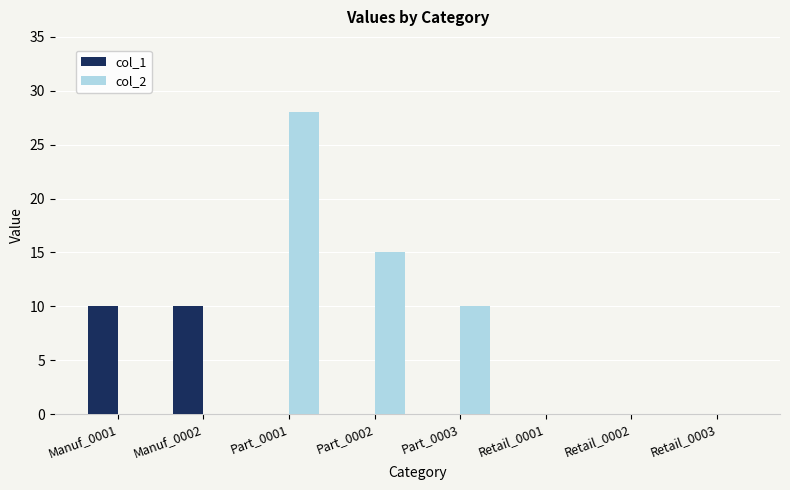

Reading left to right, what are all the values shown in this chart?

col_1: Manuf_0001=10	Manuf_0002=10	Part_0001=0	Part_0002=0	Part_0003=0	Retail_0001=0	Retail_0002=0	Retail_0003=0
col_2: Manuf_0001=0	Manuf_0002=0	Part_0001=28	Part_0002=15	Part_0003=10	Retail_0001=0	Retail_0002=0	Retail_0003=0